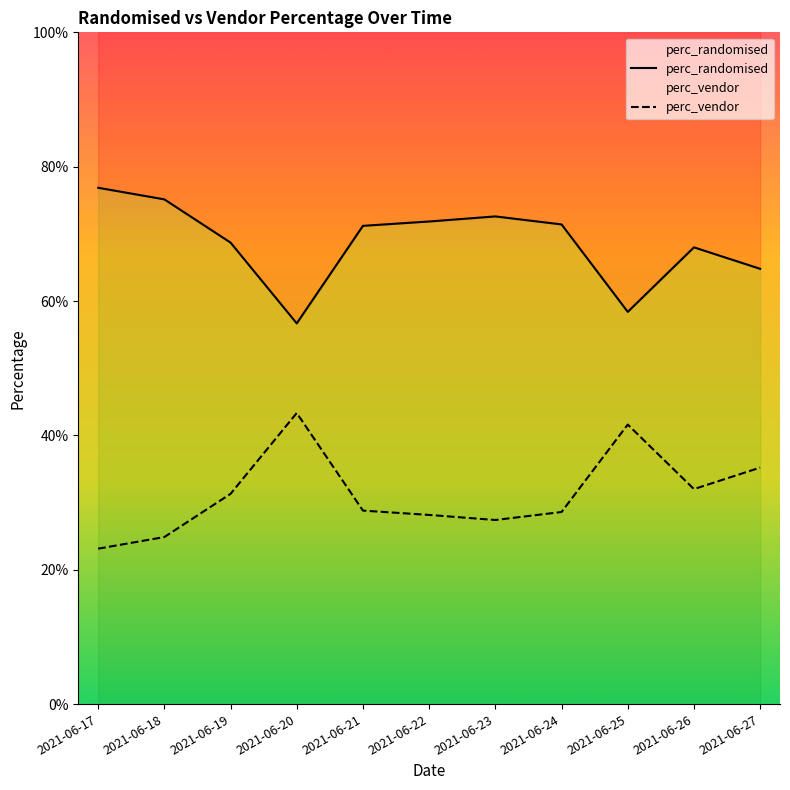

At which label does perc_randomised reach its minimum?

2021-06-20